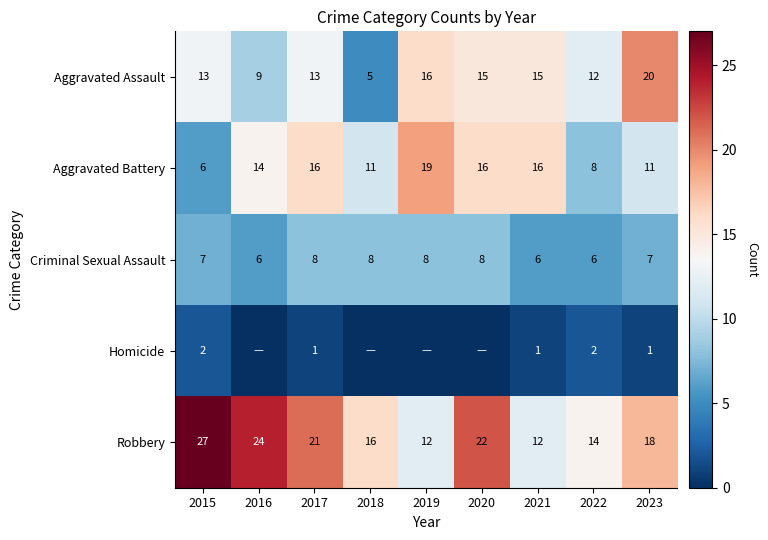

What is the difference between the maximum and minimum values in the Aggravated Assault series?

15